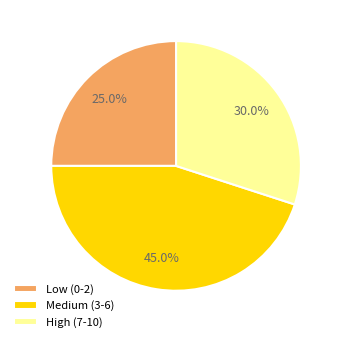

What portion of the pie excludes Medium (3-6)?

55.0%